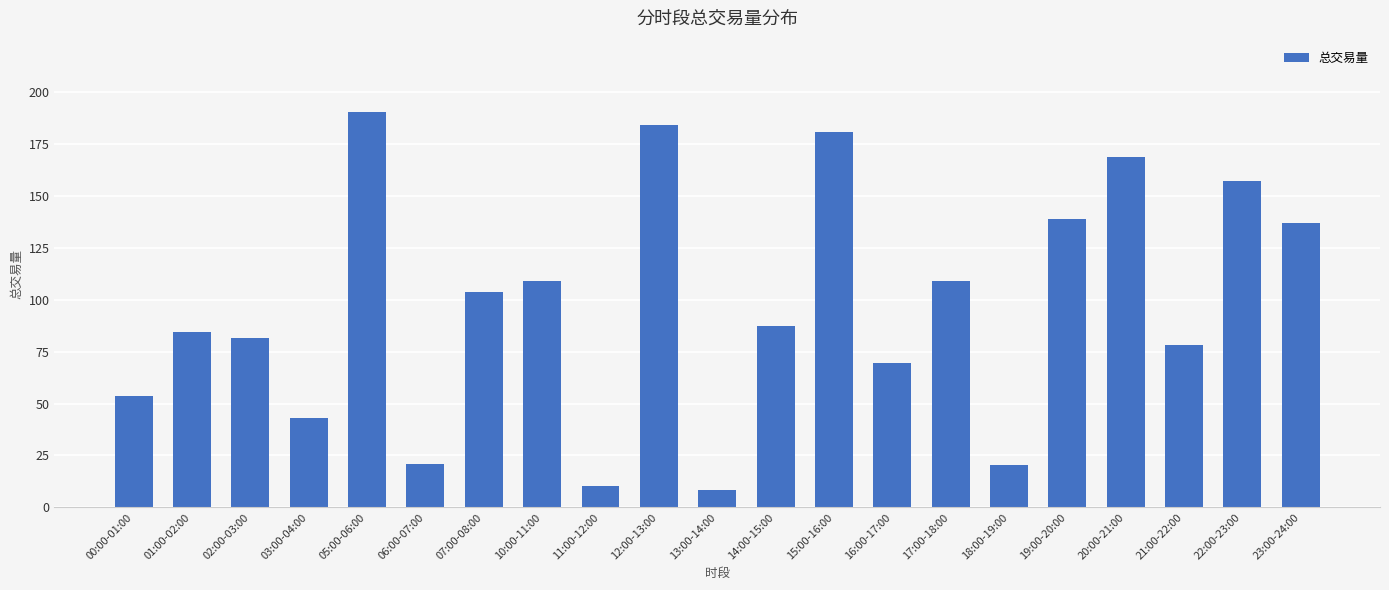

Count the number of values greater than 87.

11